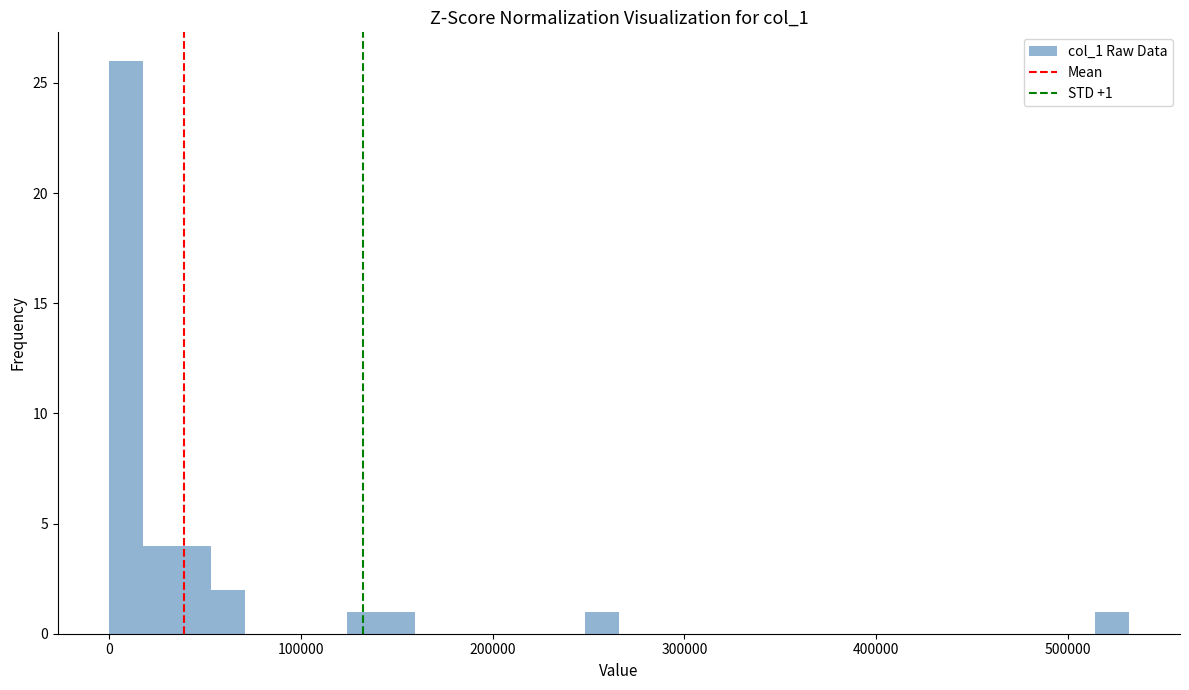

Around what value on the x-axis is the tallest bar? Give the approximate position of its centre, as read against the axis.

10000